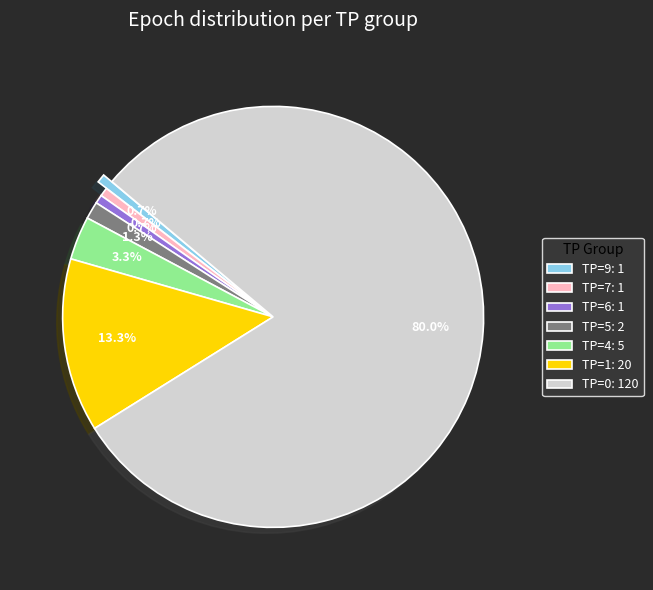

Is there a majority slice in this chart?

Yes